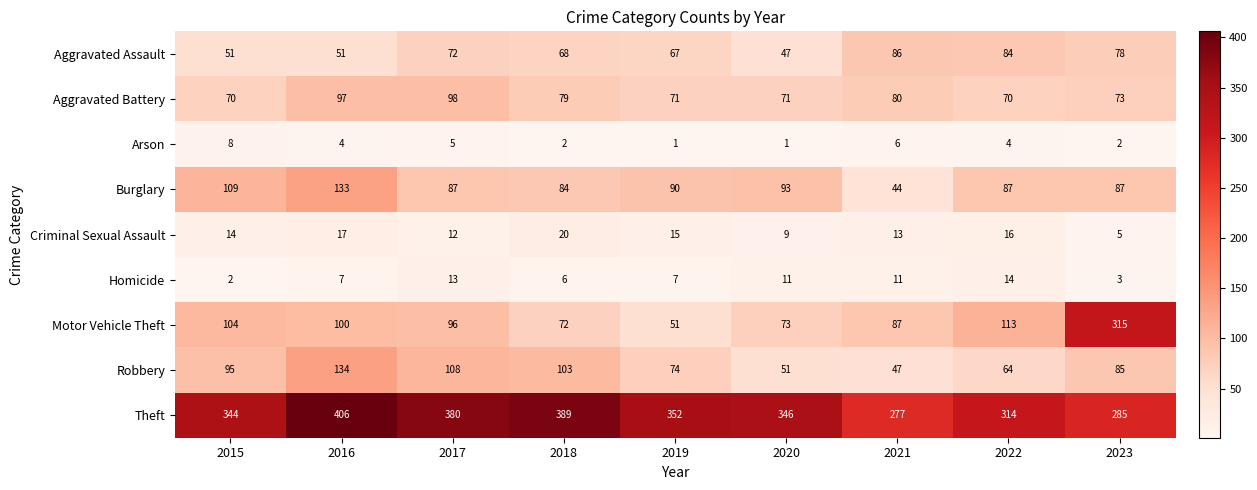

True or false: Homicide has a value of 9 at 2016.

False